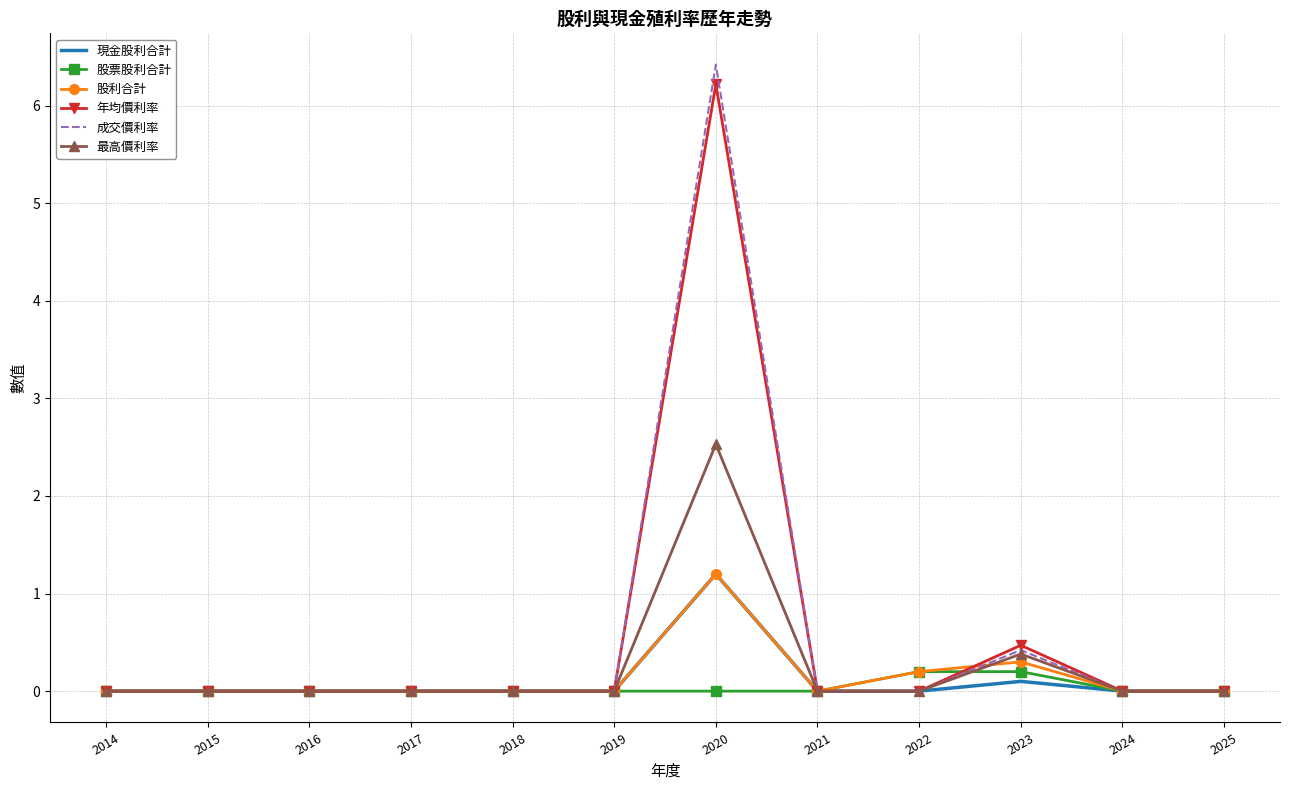

Where is 年均價利率 nearest to the value 3?

2023